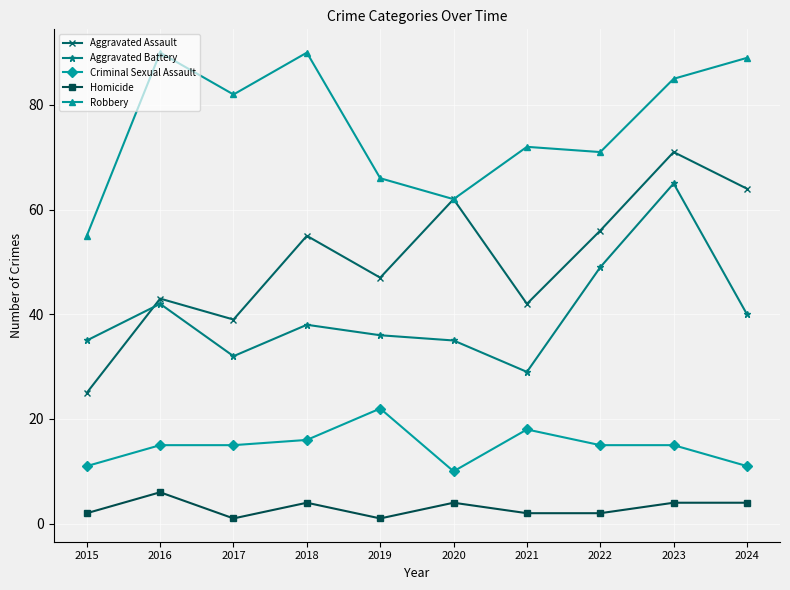

Count the number of data series in this chart.

5